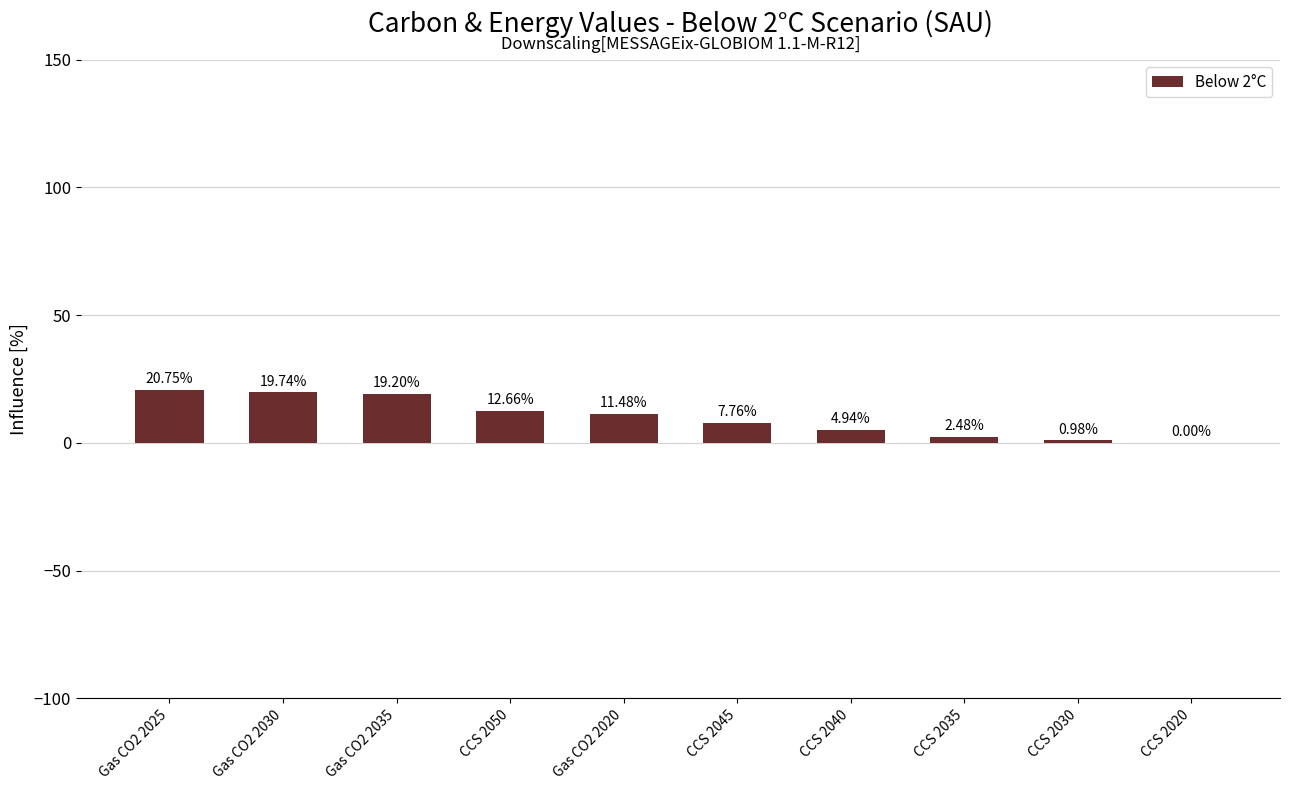

Which has a higher value, CCS 2040 or CCS 2035?

CCS 2040